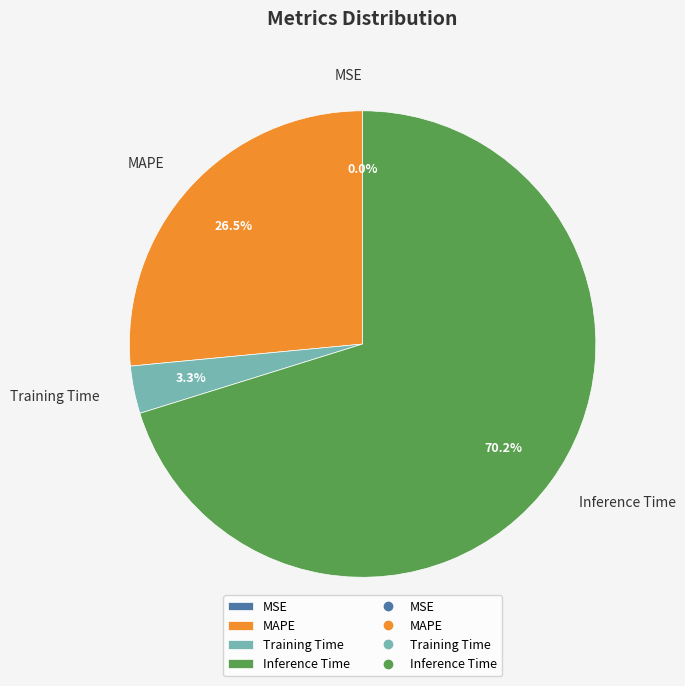

What is the majority slice?

Inference Time